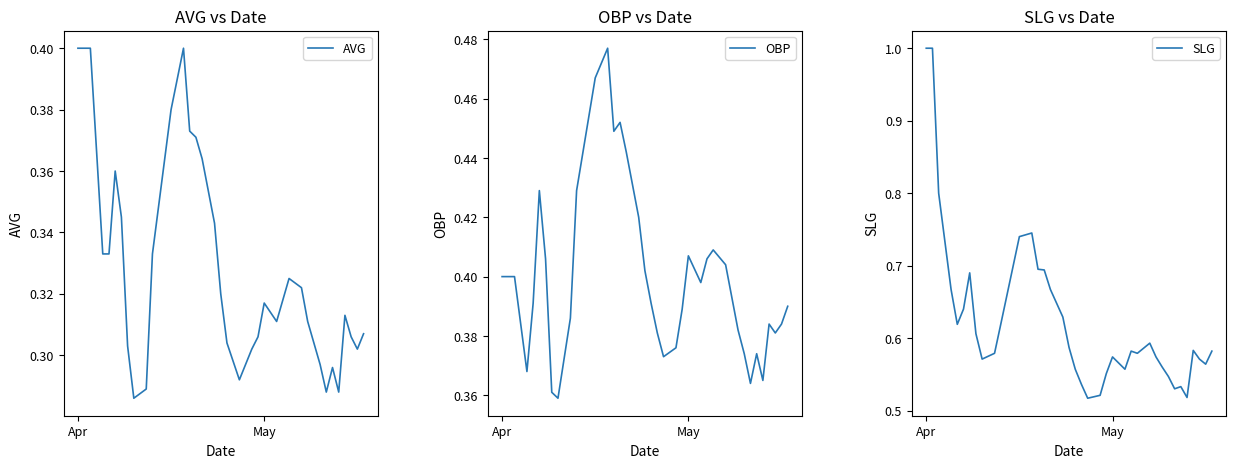

What is the highest value of the SLG series?

1.0